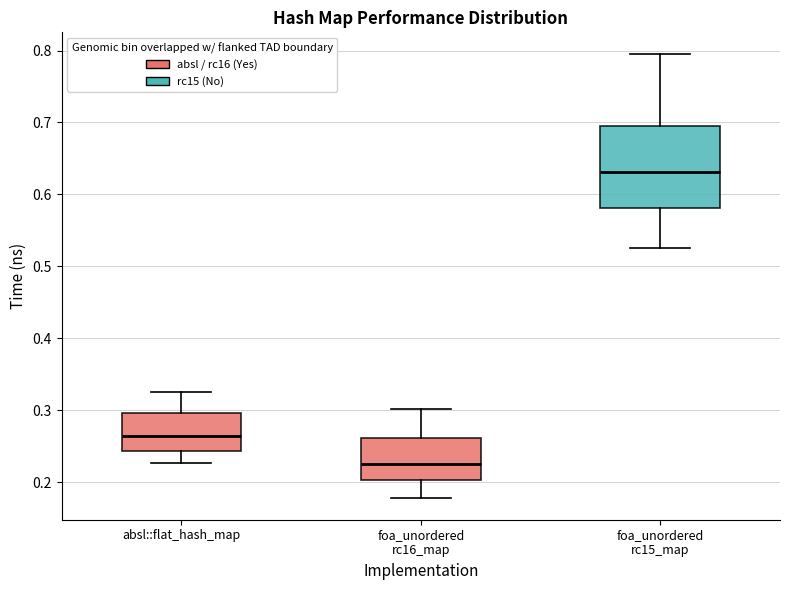

Which box is the tallest, from its lower edge to its upper edge?

foa_unordered rc15_map